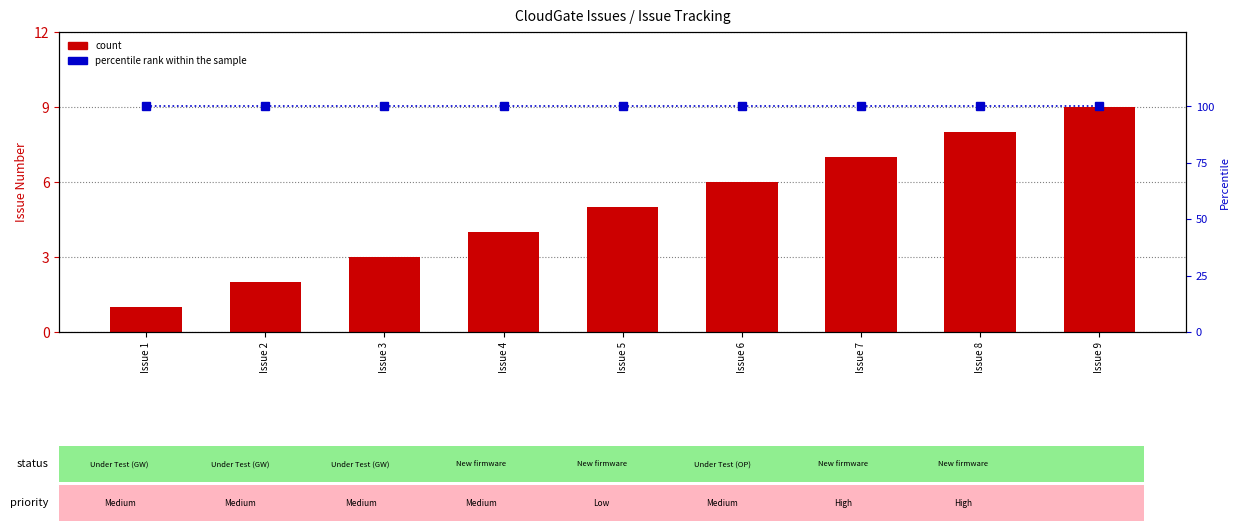

Reading left to right, extract all data points from this chart.

count: 1	2	3	4	5	6	7	8	9
percentile rank within the sample: 100	100	100	100	100	100	100	100	100